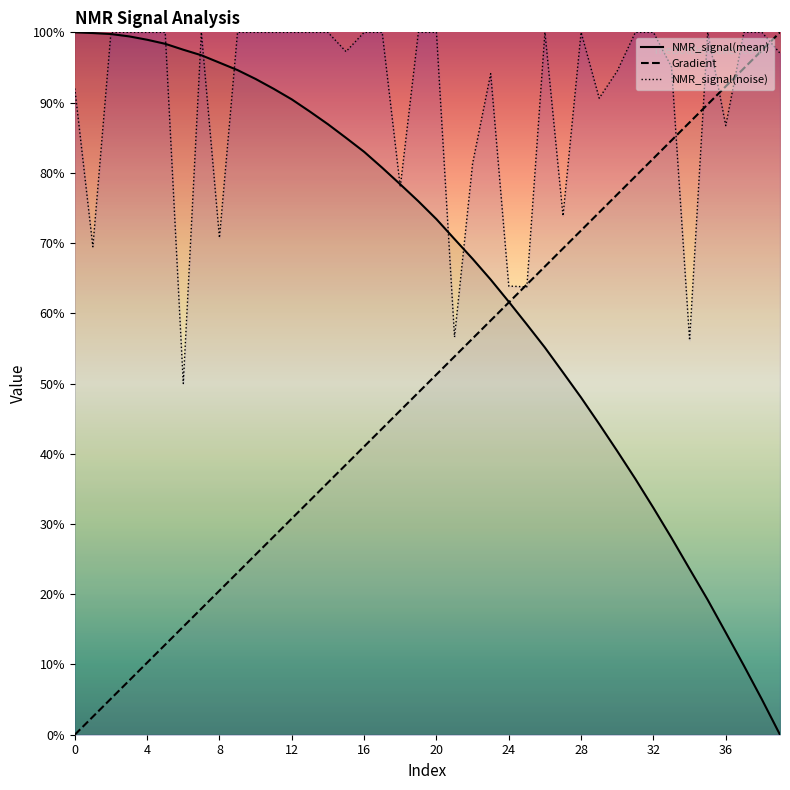

What is the label of the 16th point from the right?

24